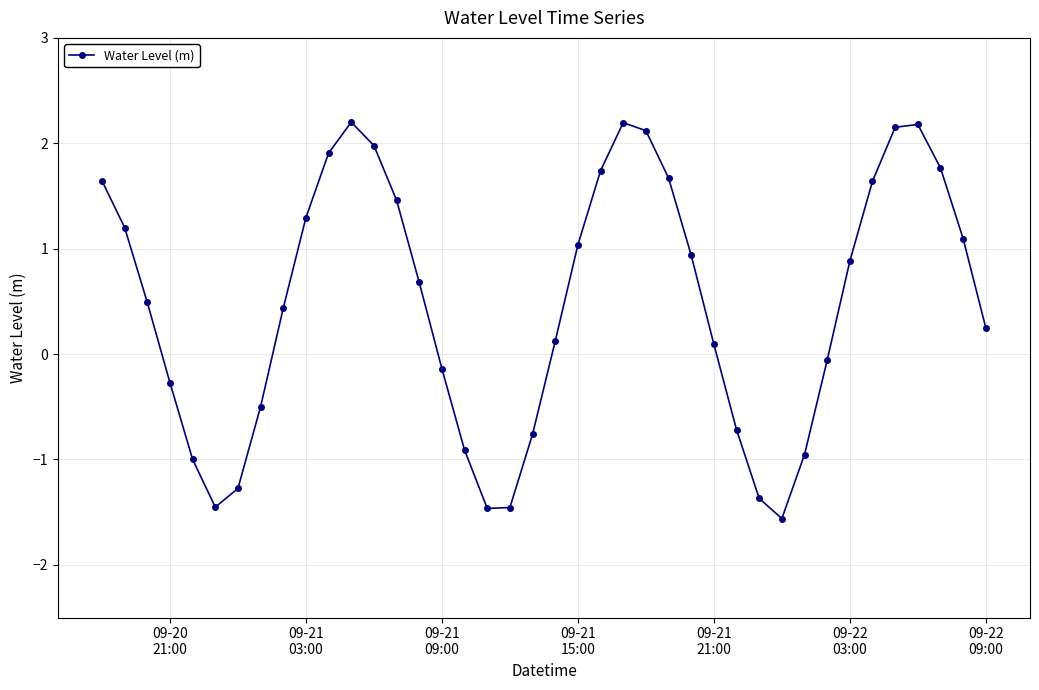

What is the value of the 35th point from the left?

1.6